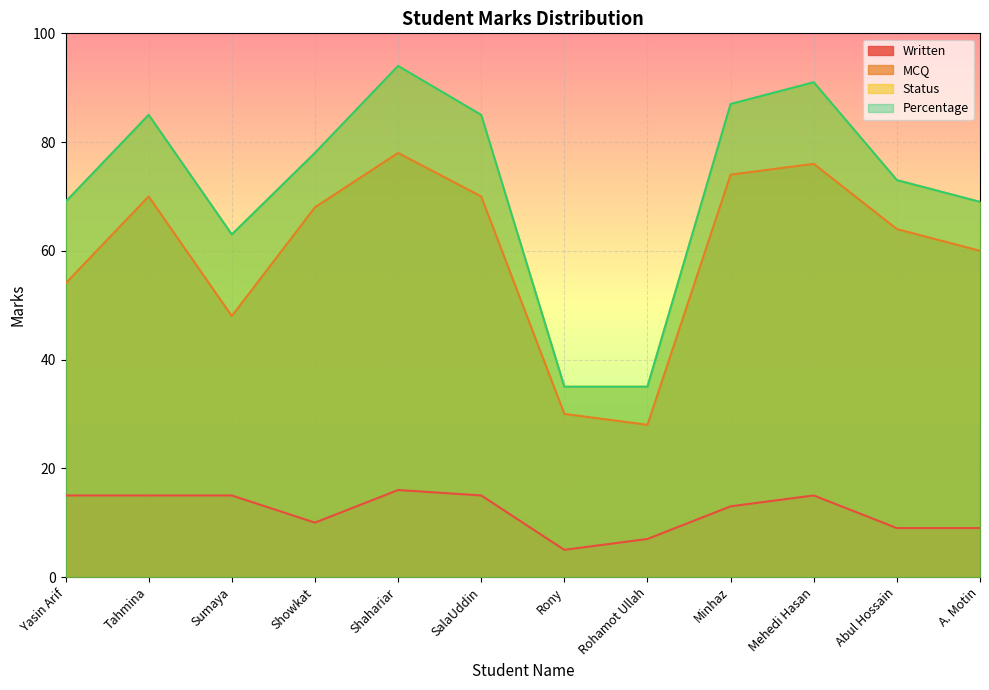

What is the sum of the MCQ values at Abul Hossain and Yasin Arif?

118